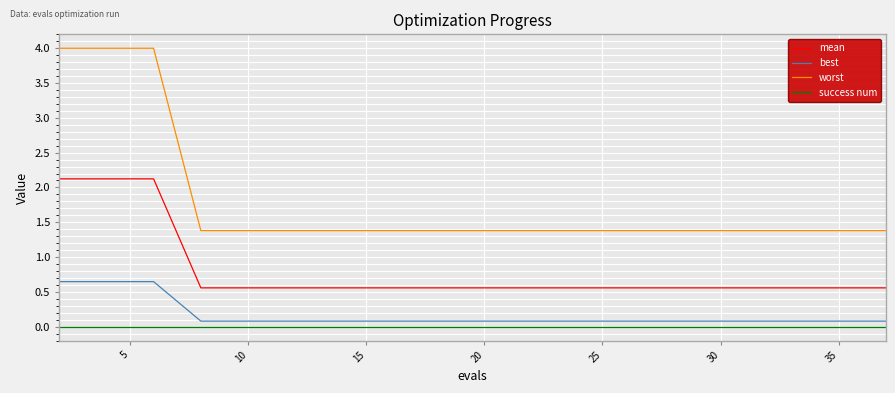

How many lines are shown in the chart?

4